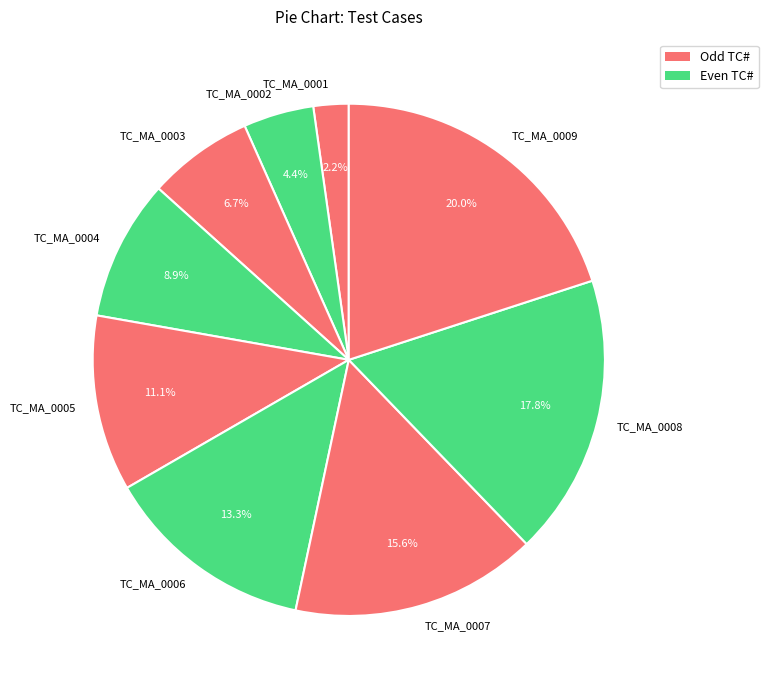

Does any single category account for the majority?

No